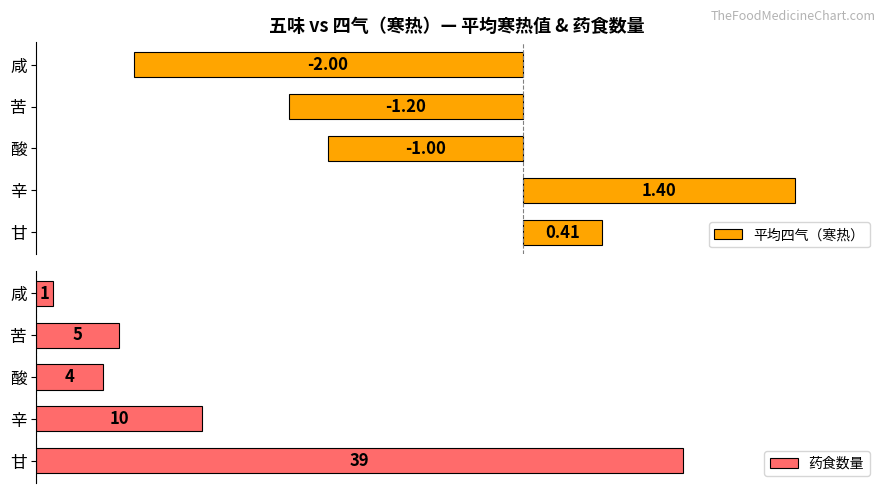

Where is 平均四气（寒热） nearest to the value 0?

甘